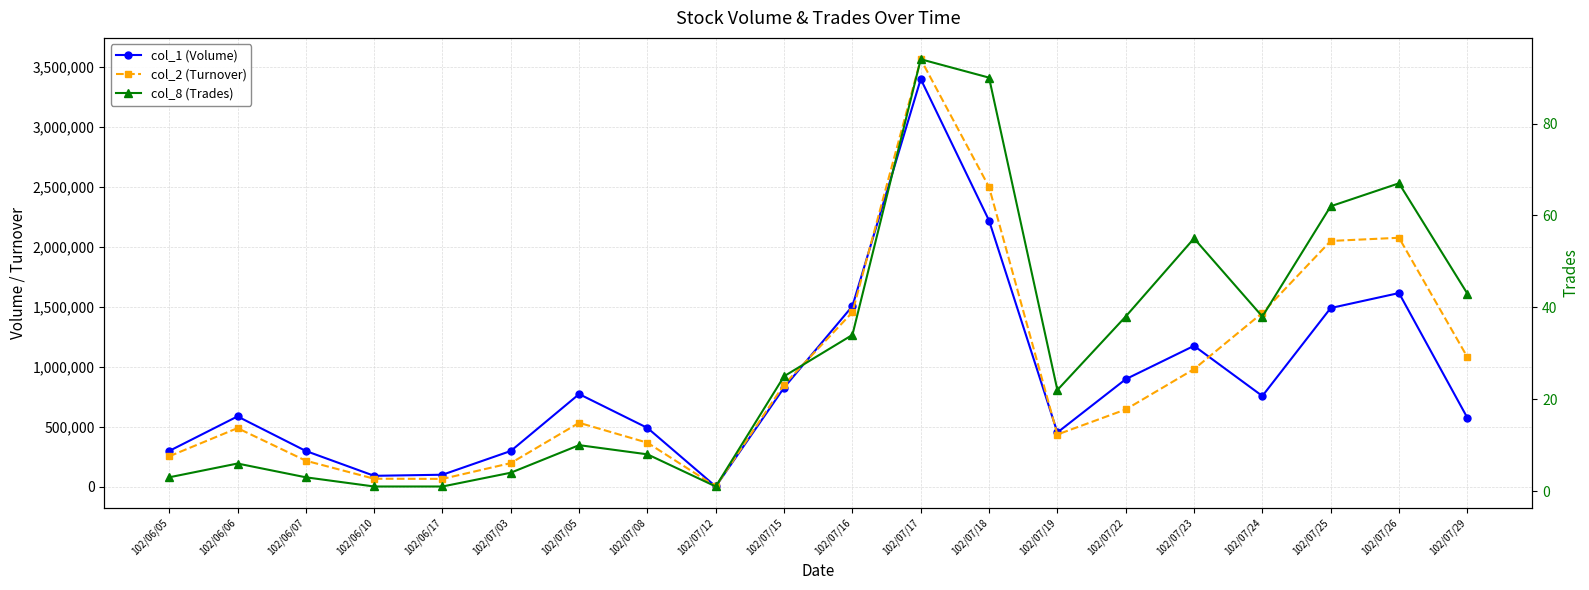

Rank the categories by col_8 (Trades) value from lowest to highest.

102/06/10, 102/06/17, 102/07/12, 102/06/05, 102/06/07, 102/07/03, 102/06/06, 102/07/08, 102/07/05, 102/07/19, 102/07/15, 102/07/16, 102/07/22, 102/07/24, 102/07/29, 102/07/23, 102/07/25, 102/07/26, 102/07/18, 102/07/17